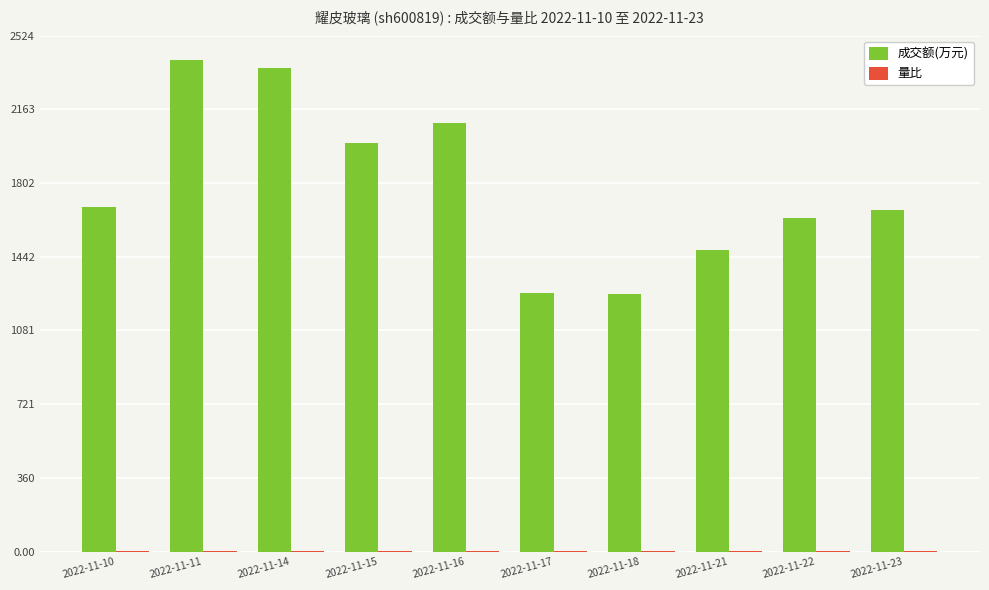

The value of 成交额(万元) at 2022-11-18 is 1261.0. True or false?

True